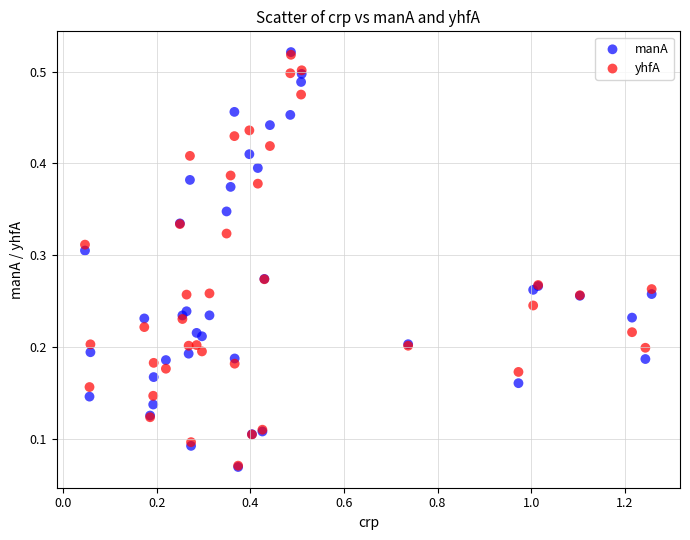

What are all the series names shown in the legend?

manA, yhfA